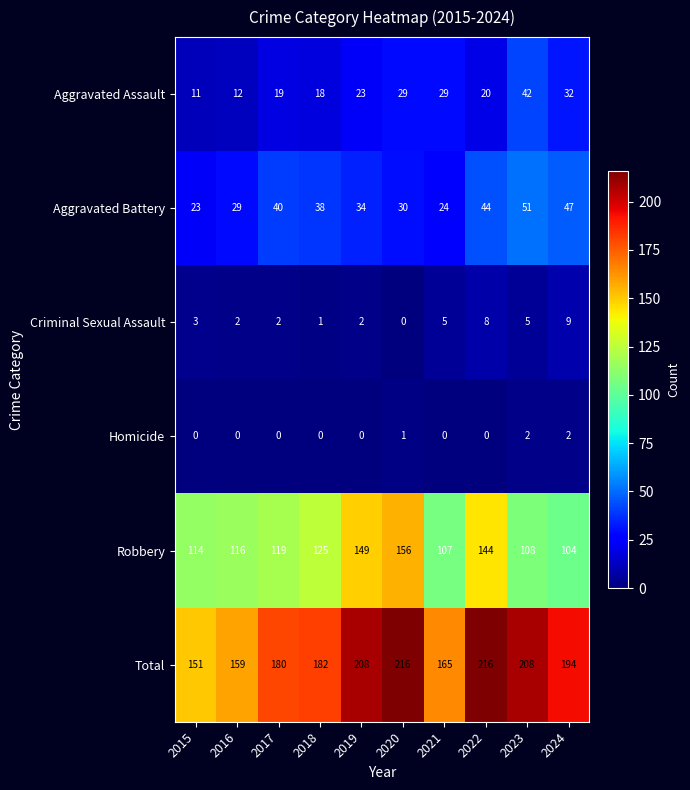

True or false: Robbery has a value of 125 at 2018.

True